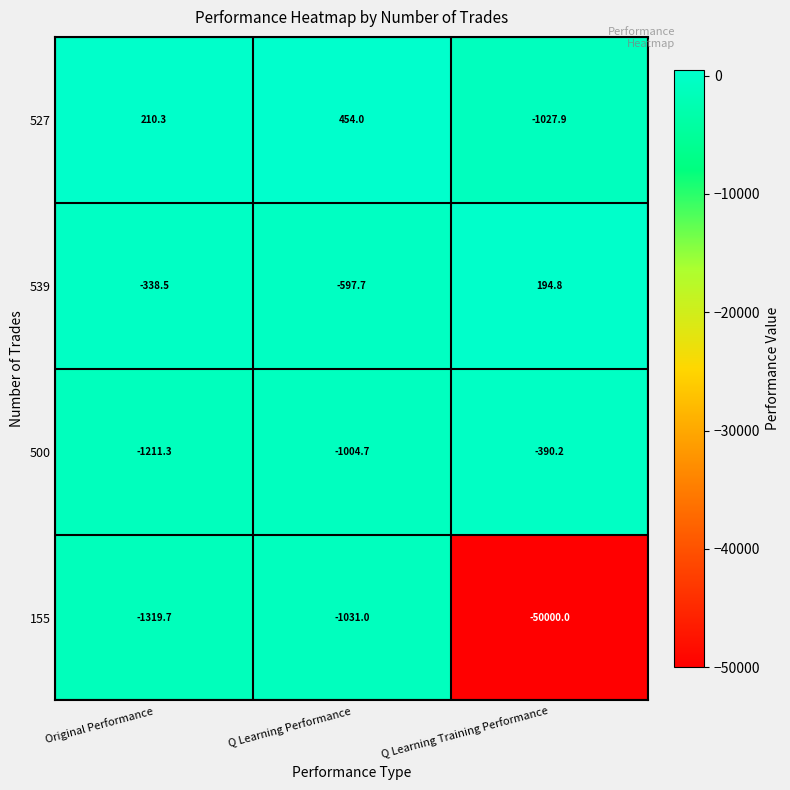

List the labels in order of 527 value, smallest first.

Q Learning Training Performance, Original Performance, Q Learning Performance